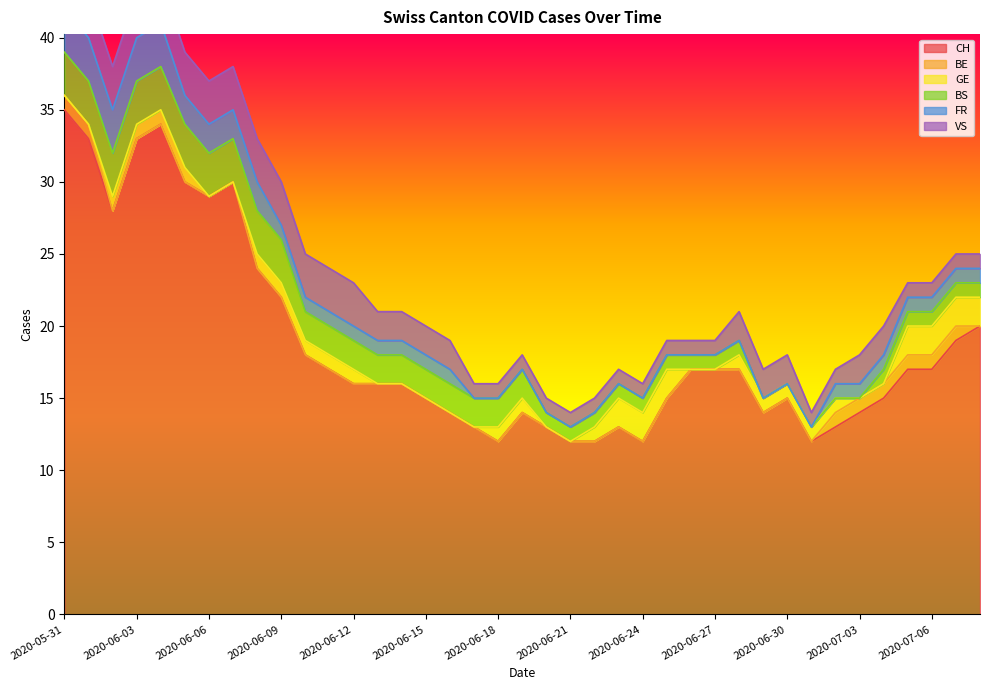

How many lines are shown in the chart?

6